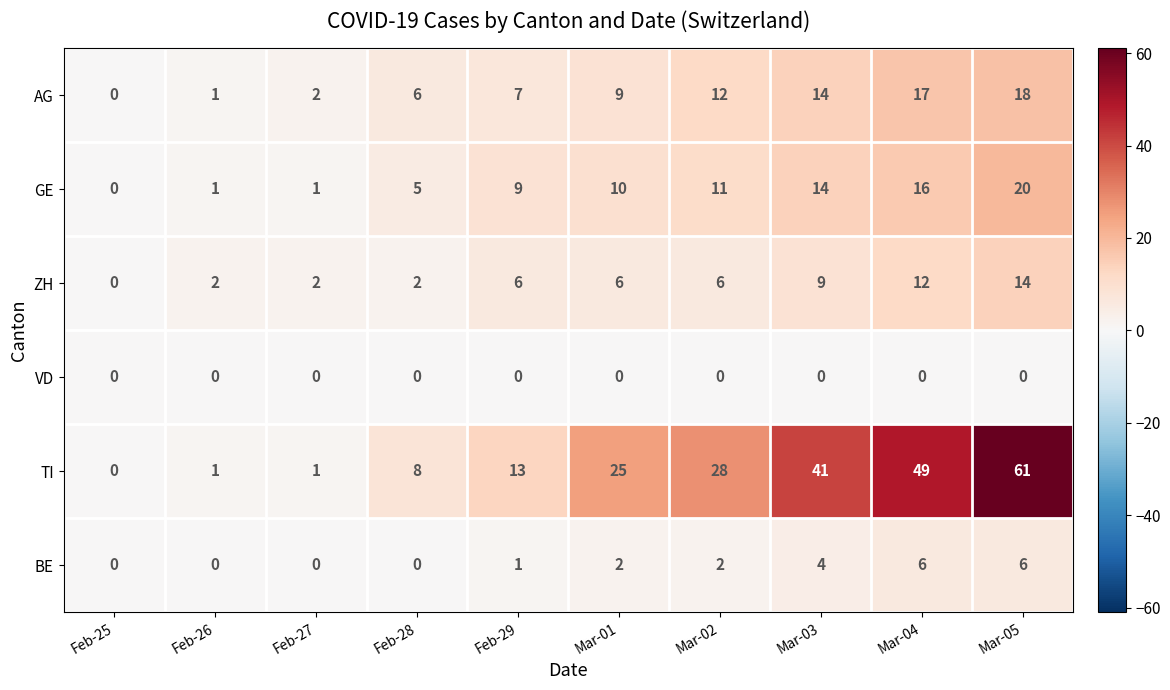

What is the difference between the maximum and minimum values in the TI series?

61